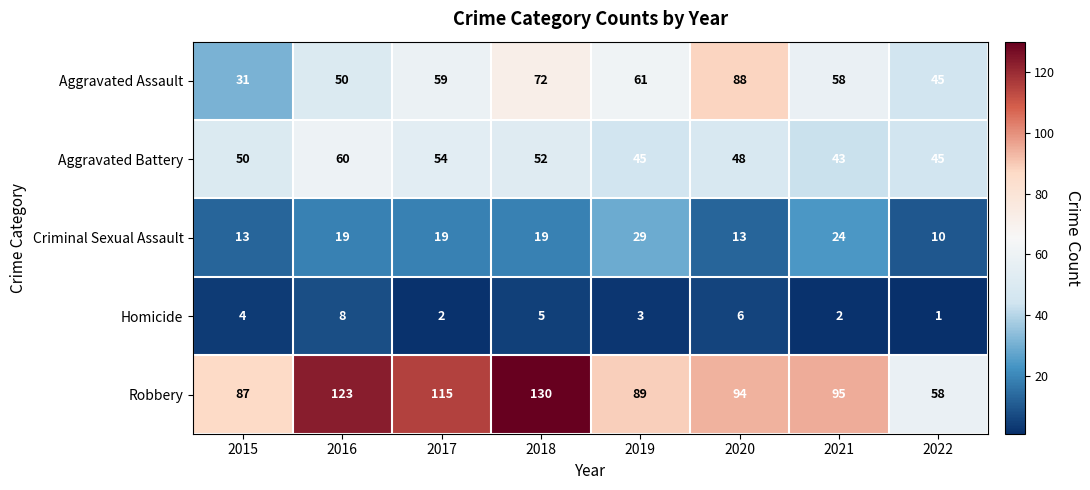

What is the difference between the second highest and second lowest values in the Criminal Sexual Assault series?

11